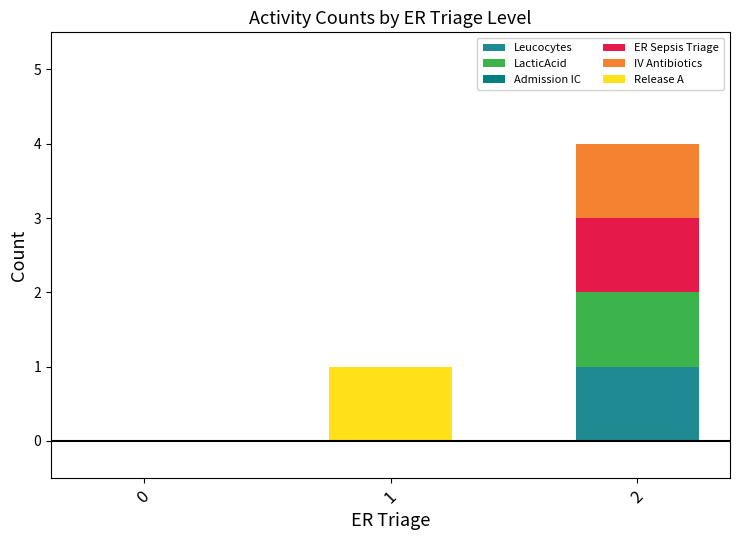

Are the bars horizontal?

No